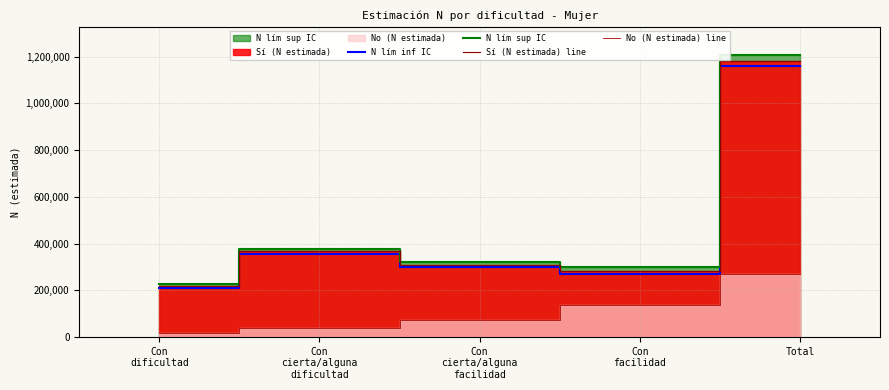

List the labels in order of Sí (N estimada) line value, smallest first.

Con
dificultad, Con
facilidad, Con
cierta/alguna
facilidad, Con
cierta/alguna
dificultad, Total